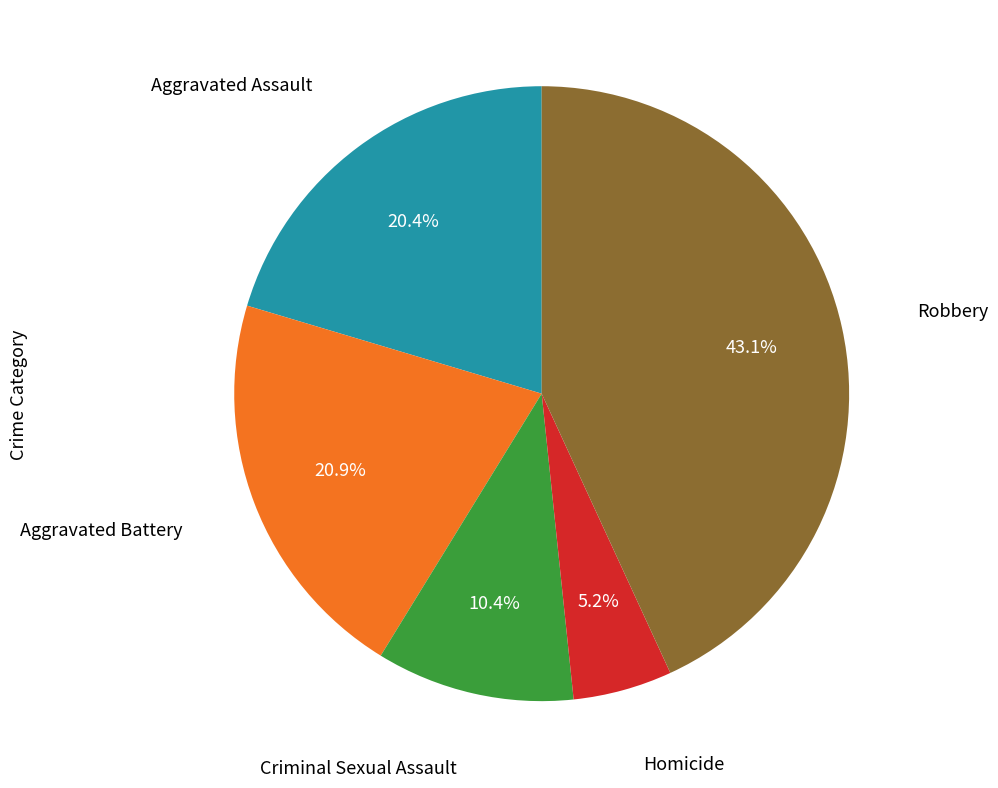

Is there any slice that represents more than half of the pie?

No